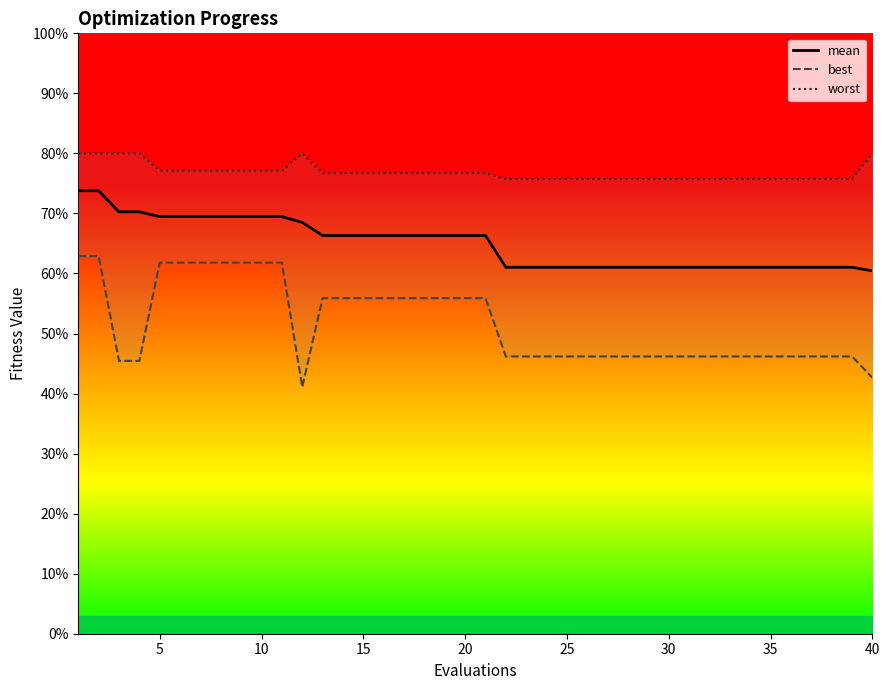

What is the greatest value displayed?

4.0